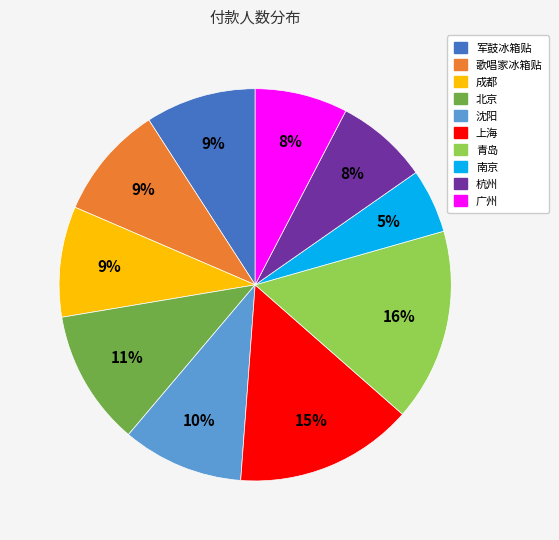

Does any single category account for the majority?

No